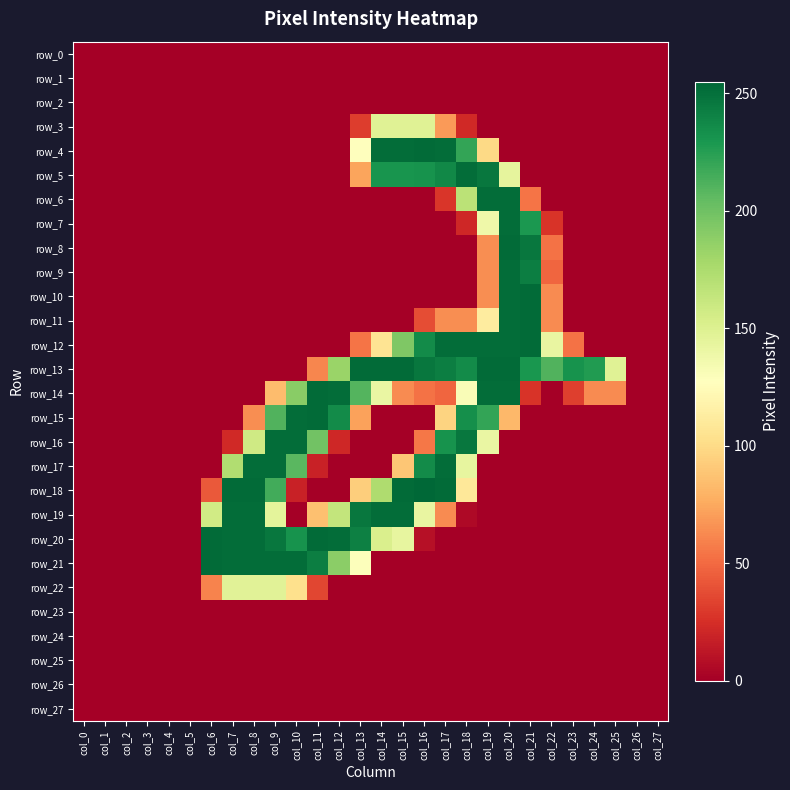

How many distinct data groups are displayed?

28